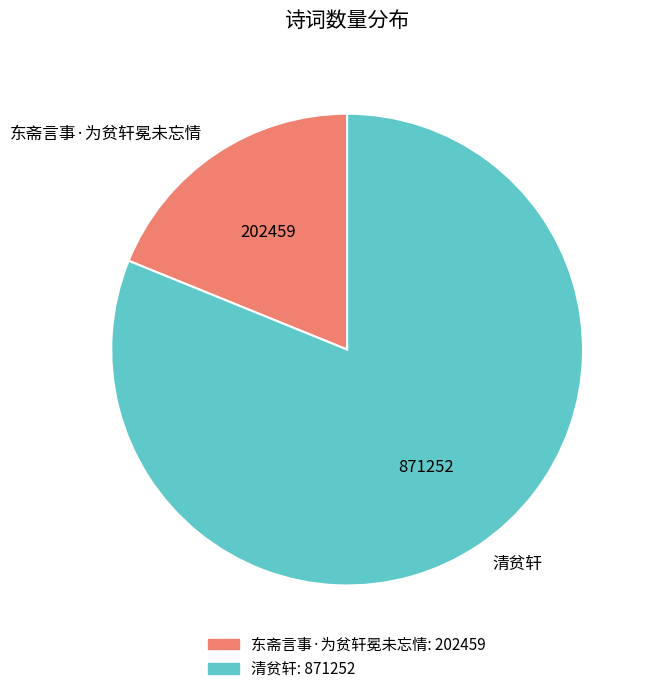

Which slice is the largest?

清贫轩